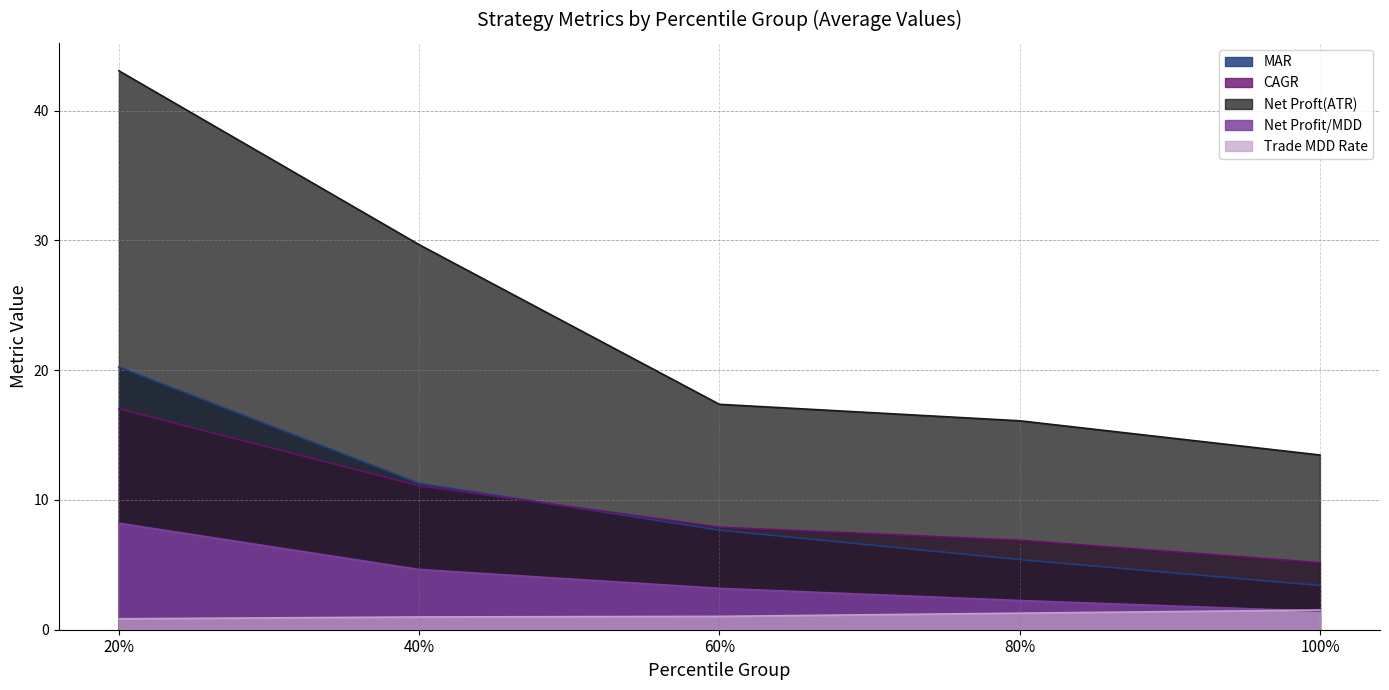

Reading left to right, list all the values displayed in this chart.

MAR: 20.2	11.3	7.7	5.4	3.4
Net Profit/MDD: 8.2	4.6	3.2	2.3	1.4
CAGR: 17.0	11.1	7.9	6.9	5.2
Net Proft(ATR): 43.1	29.7	17.4	16.1	13.5
Trade MDD Rate: 0.8	1.0	1.0	1.3	1.5